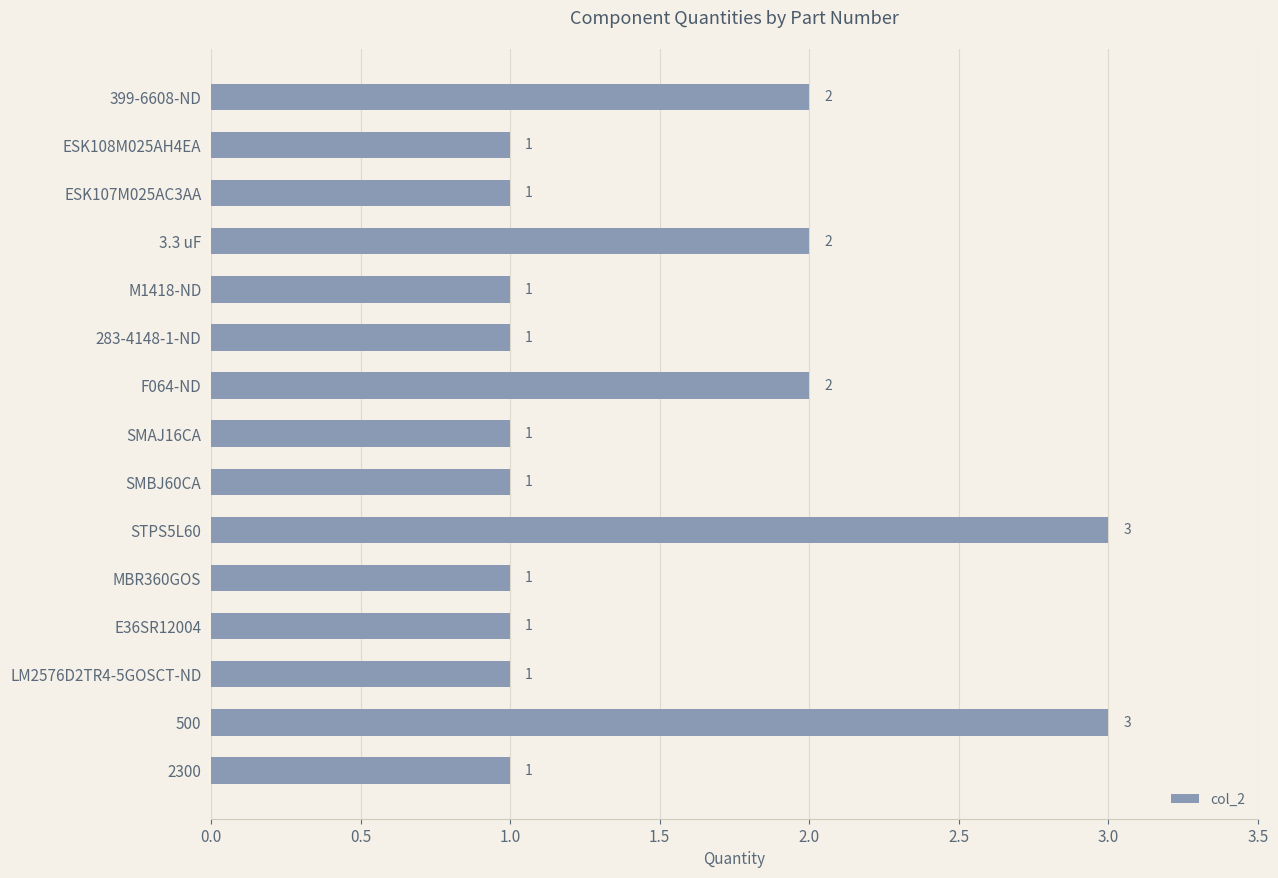

What position from the bottom is LM2576D2TR4-5GOSCT-ND?

3